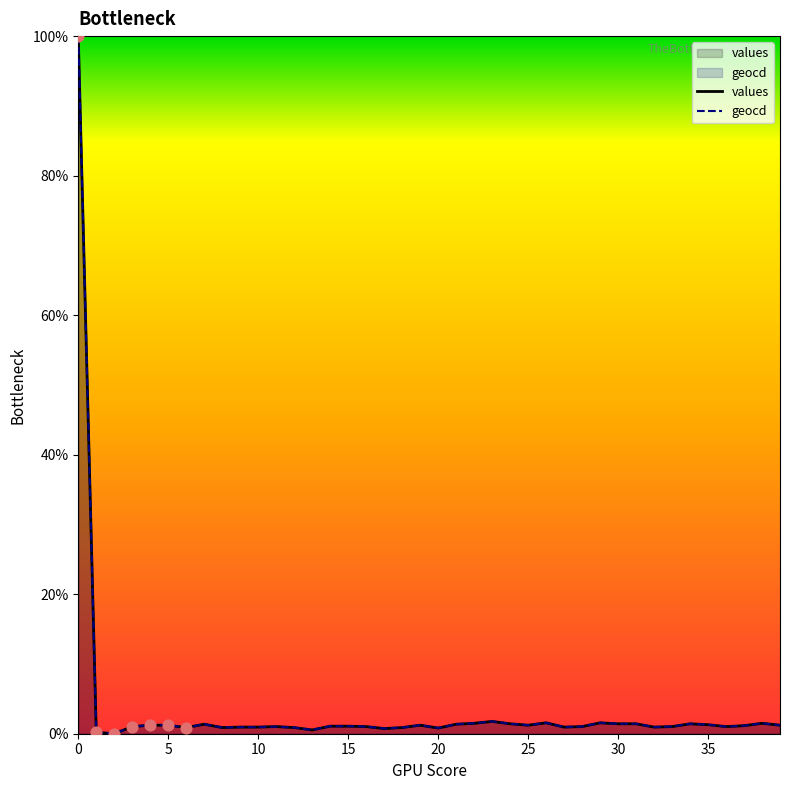

At how many categories does at least one series exceed 38?

1